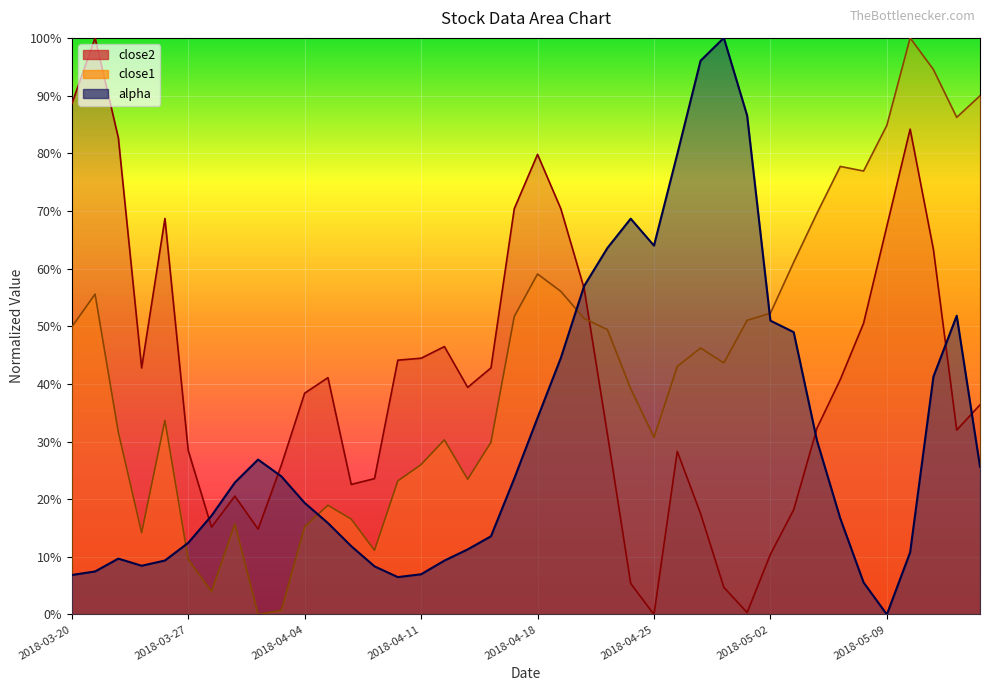

At which category does the chart reach its minimum across all series?

2018-05-09